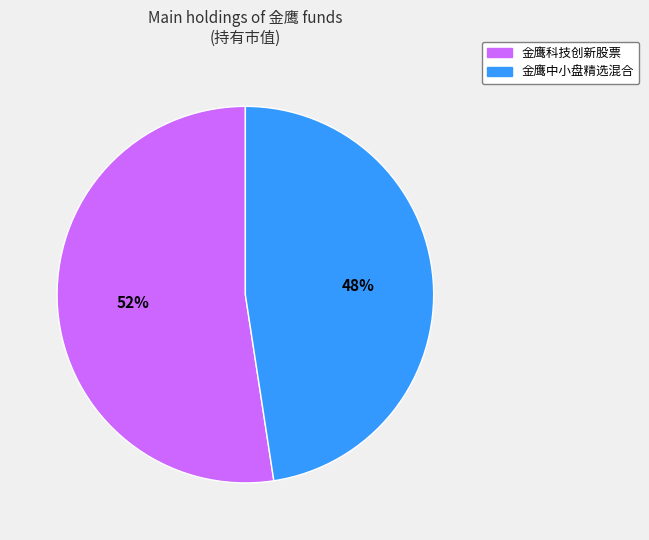

Is there any slice that represents more than half of the pie?

Yes